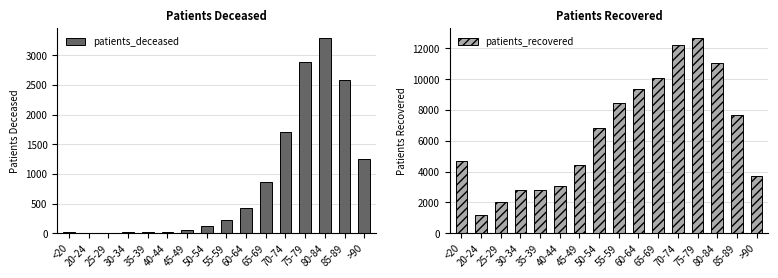

What is the greatest value displayed?

12693